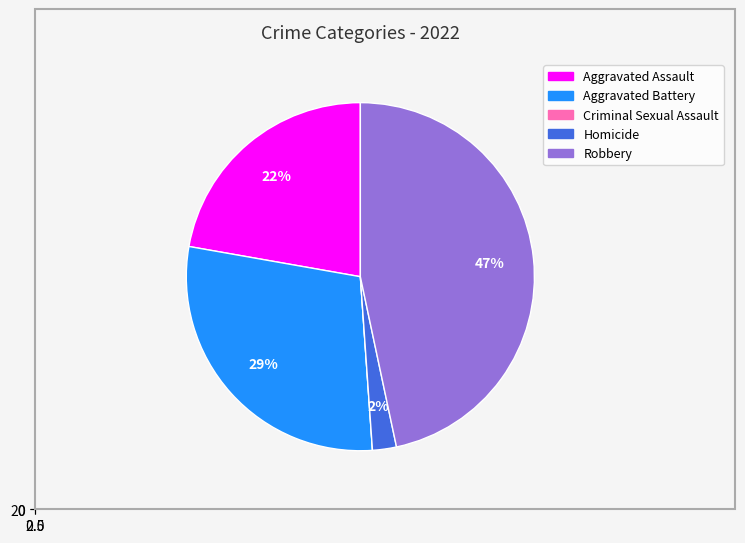

What percentage do Robbery and Aggravated Assault together represent?

68.9%